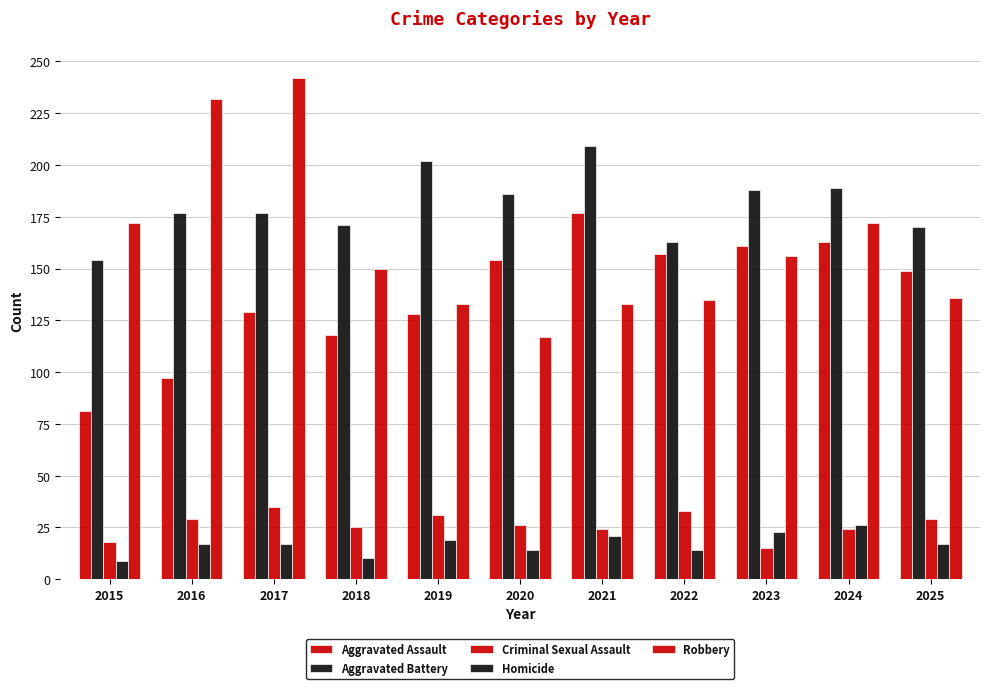

How many series are shown in this chart?

5